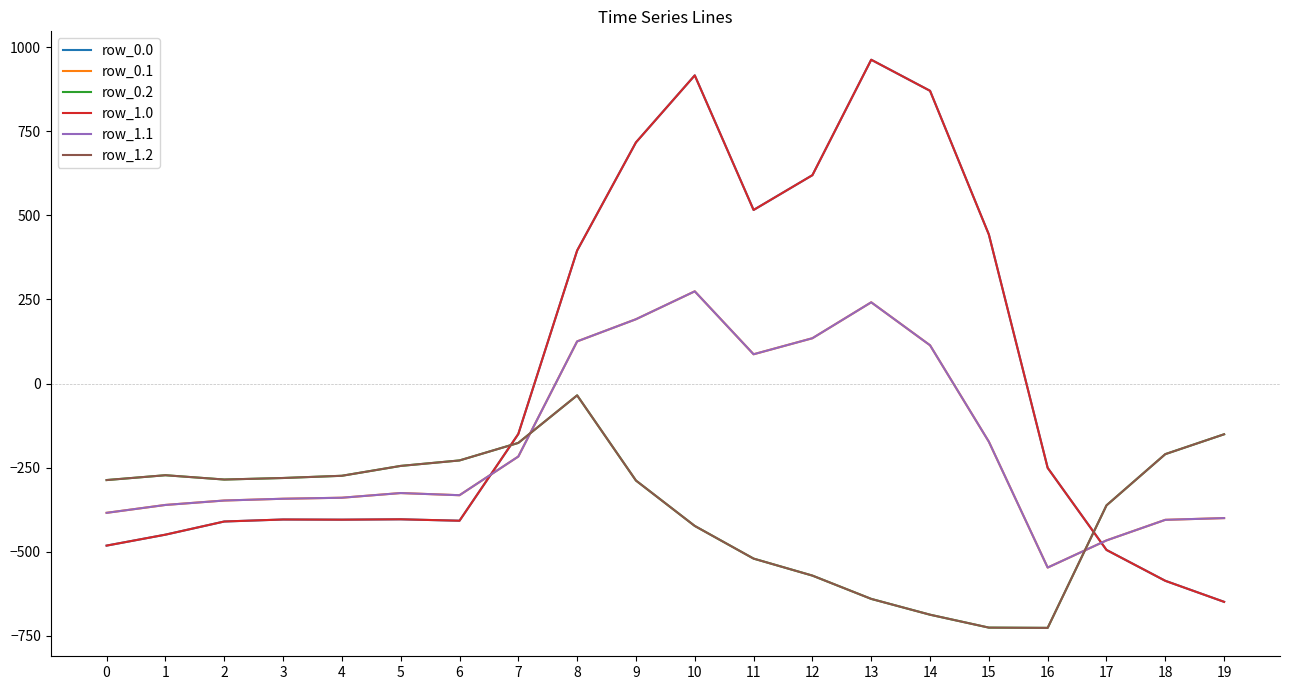

Does the chart display data point markers on the line(s)?

No